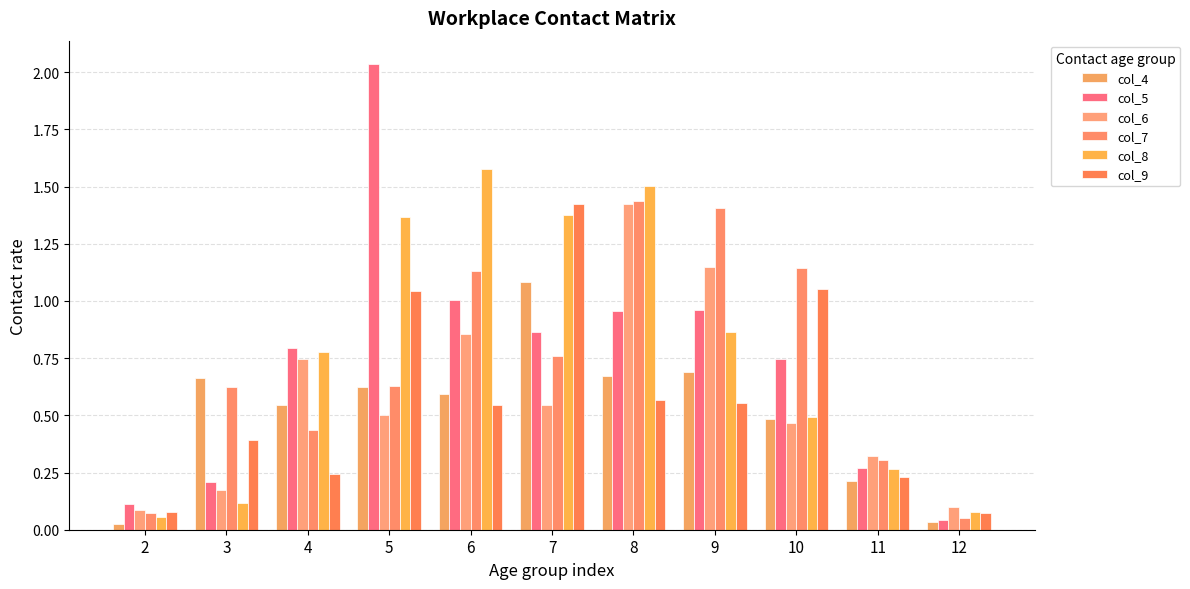

Which category has the lowest value in the col_9 series?

12